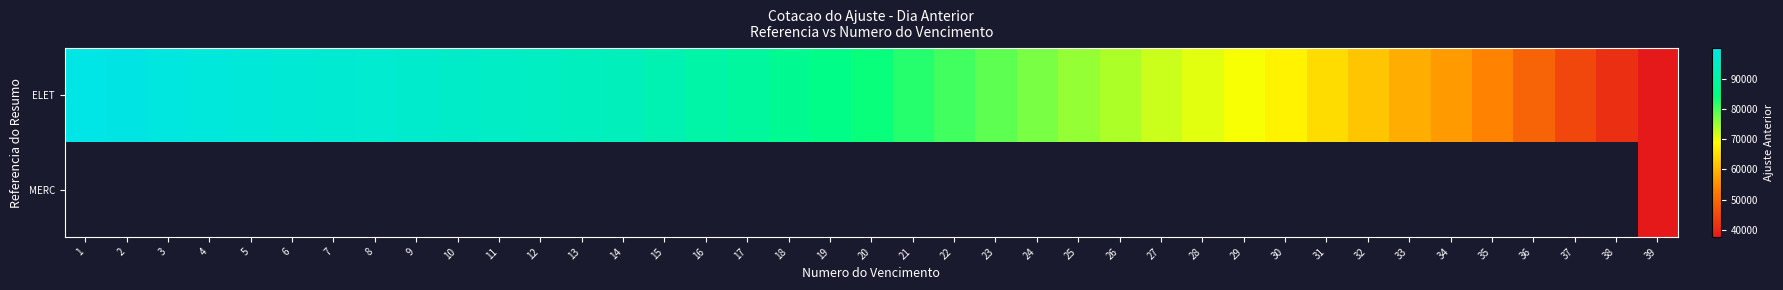

Between 8 and 39, which series saw the biggest shift?

ELET